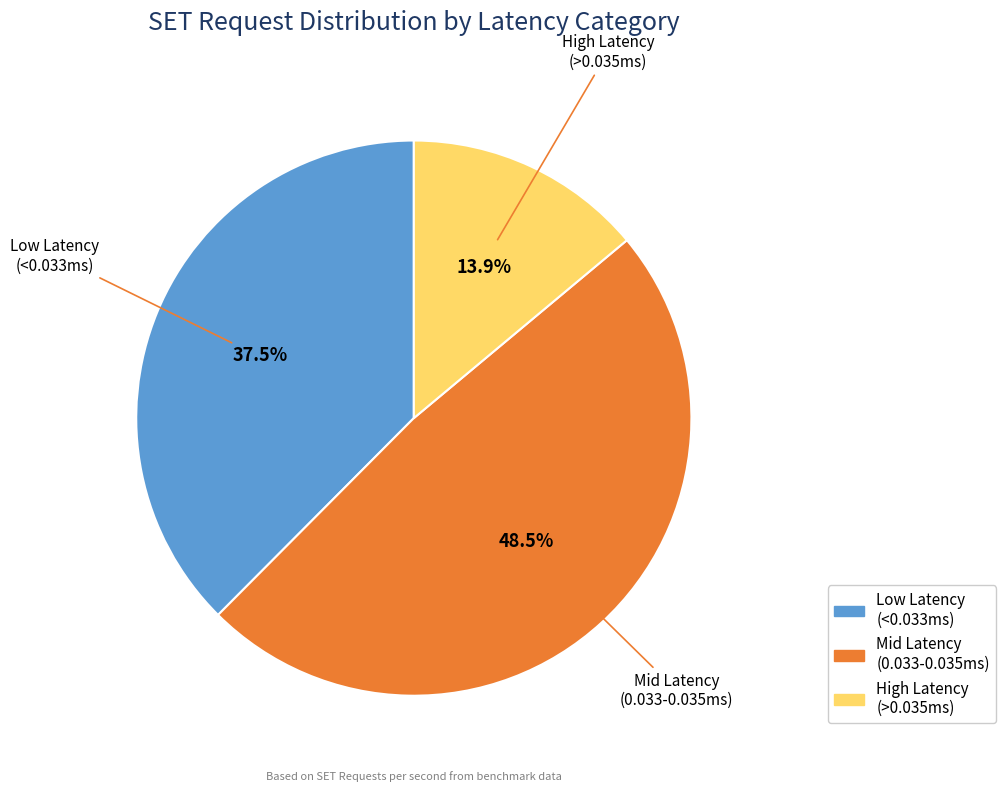

Count the number of slices in the pie.

3